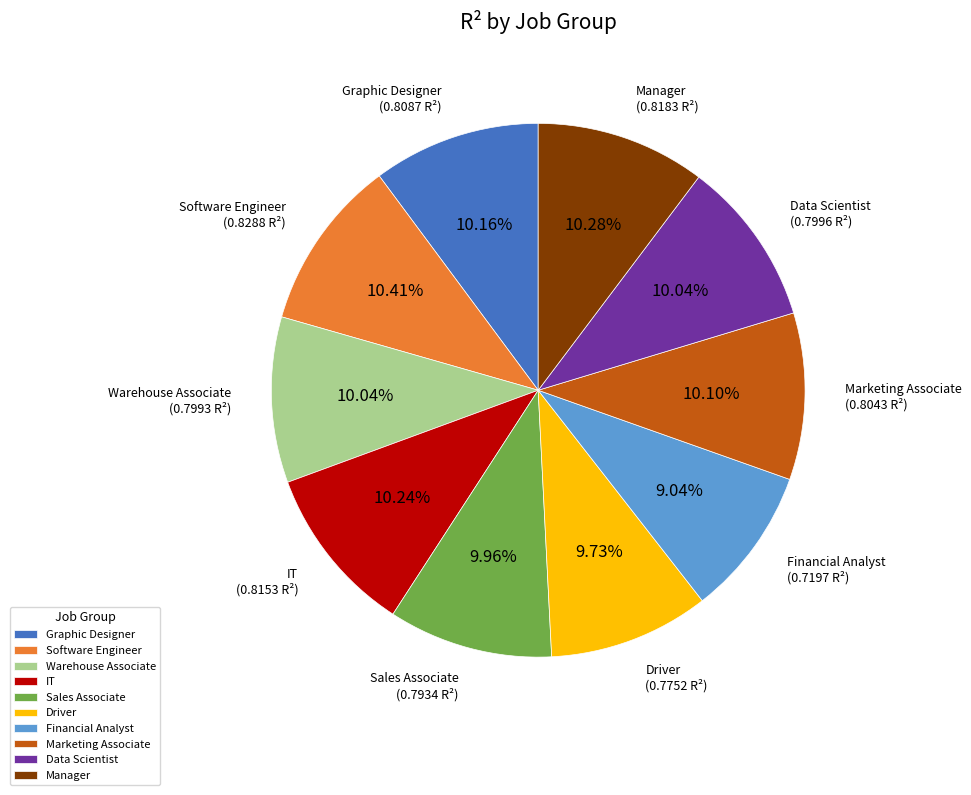

Combined, do Driver and Software Engineer account for over 50%?

No